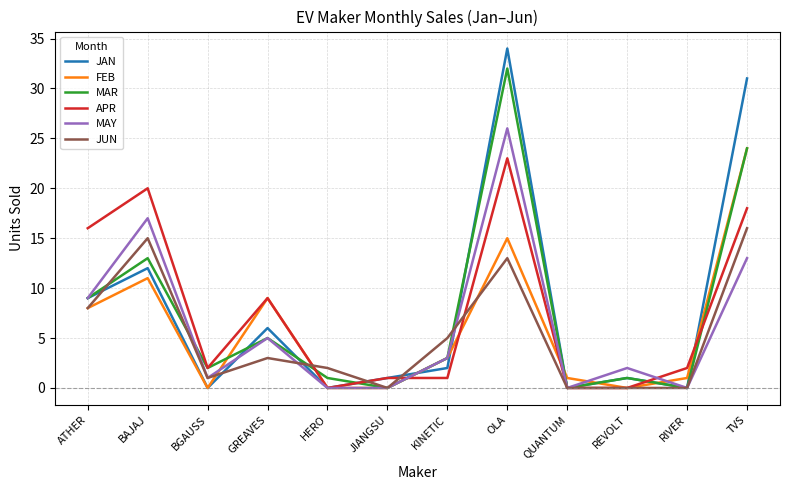

What are all the series names shown in the legend?

JAN, FEB, MAR, APR, MAY, JUN